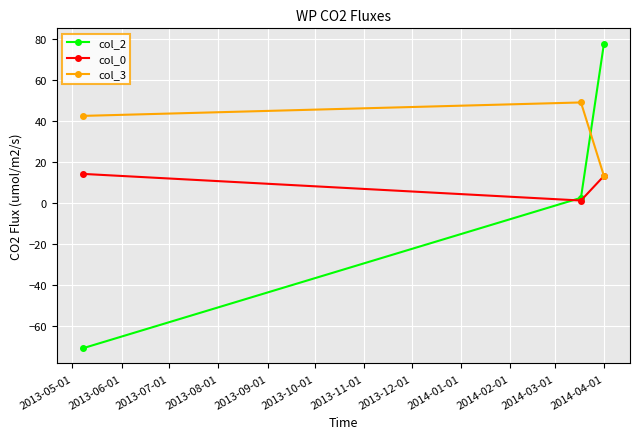

What is the minimum value shown in the chart?

-71.1